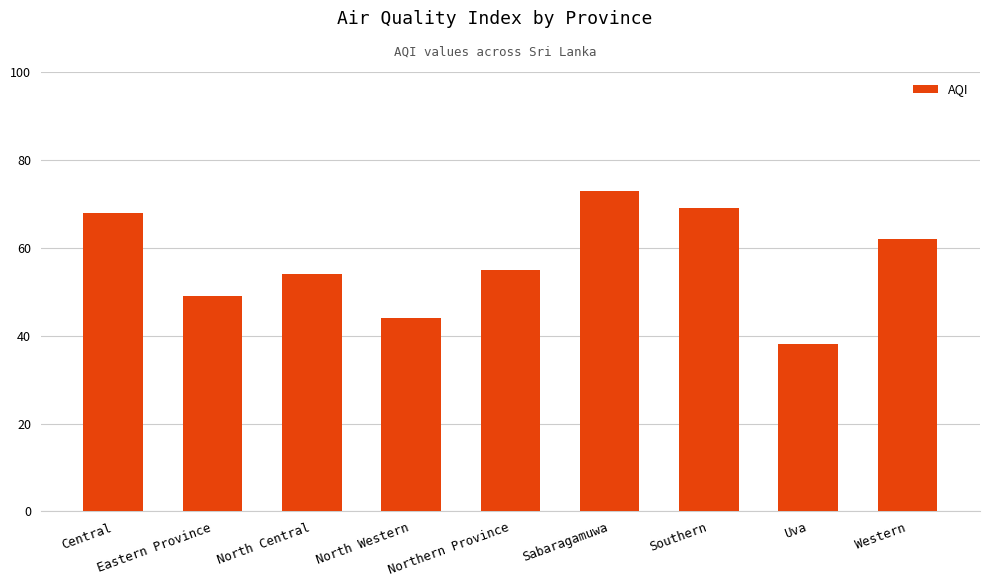

What is the average value?

57